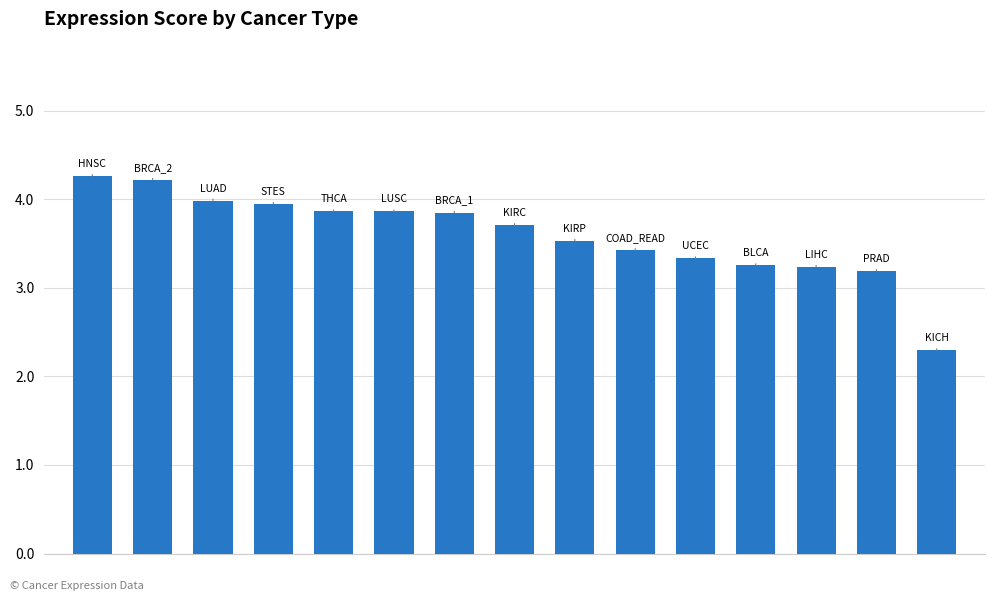

What is the value of the 5th bar from the left?

3.9